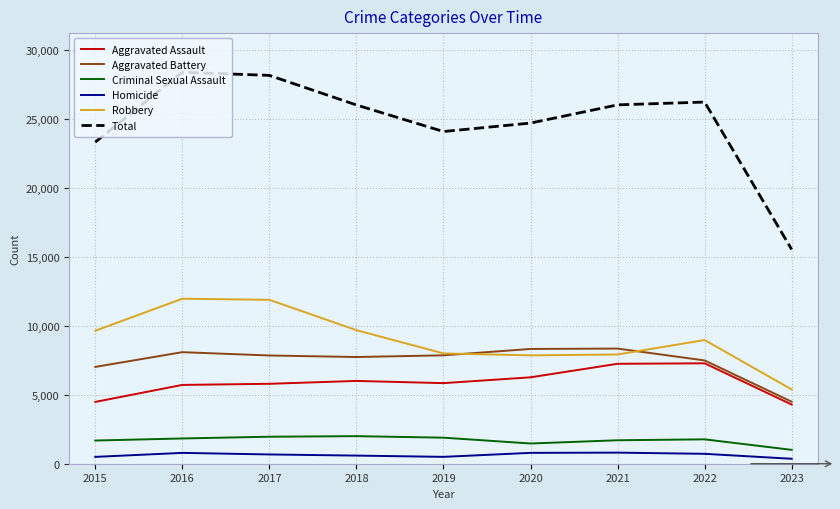

The value of Homicide at 2020 is 787. True or false?

True